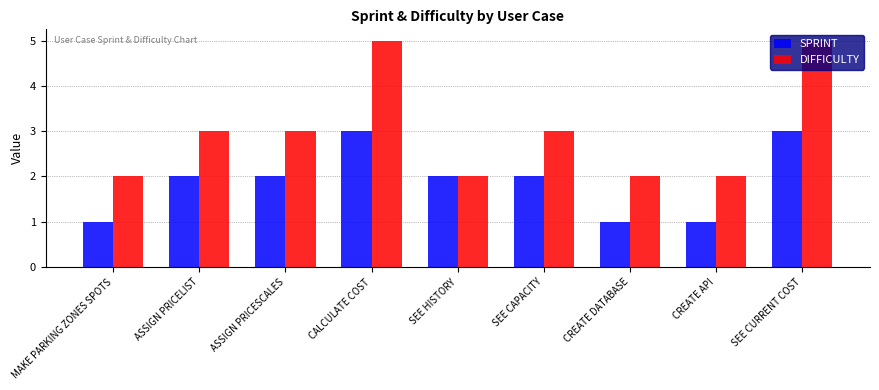

Is it true that DIFFICULTY equals 7 at SEE CURRENT COST?

False